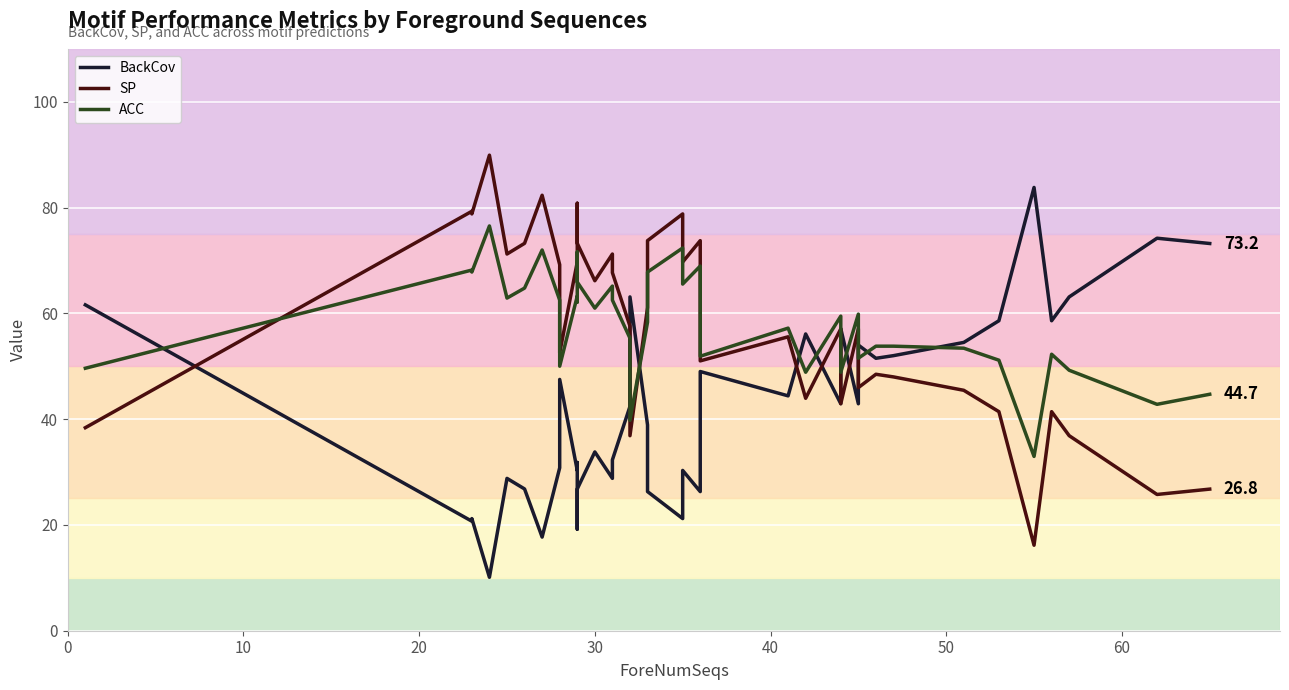

Which series has the largest total across all categories?

SP